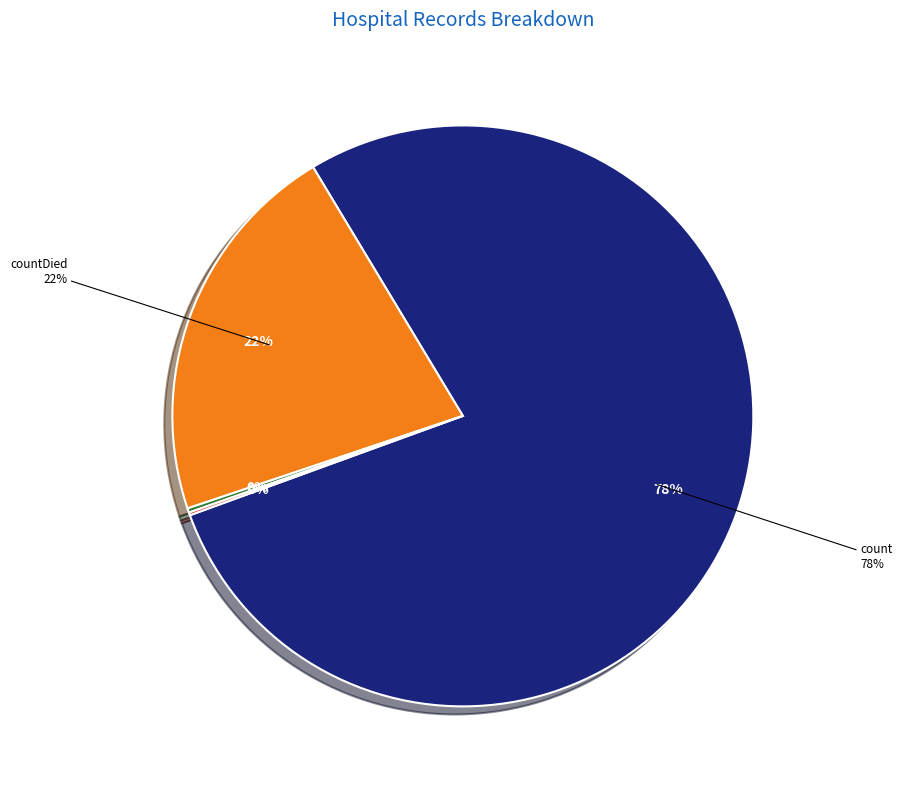

What is the change in value from countDied to countCurrent?

-5297